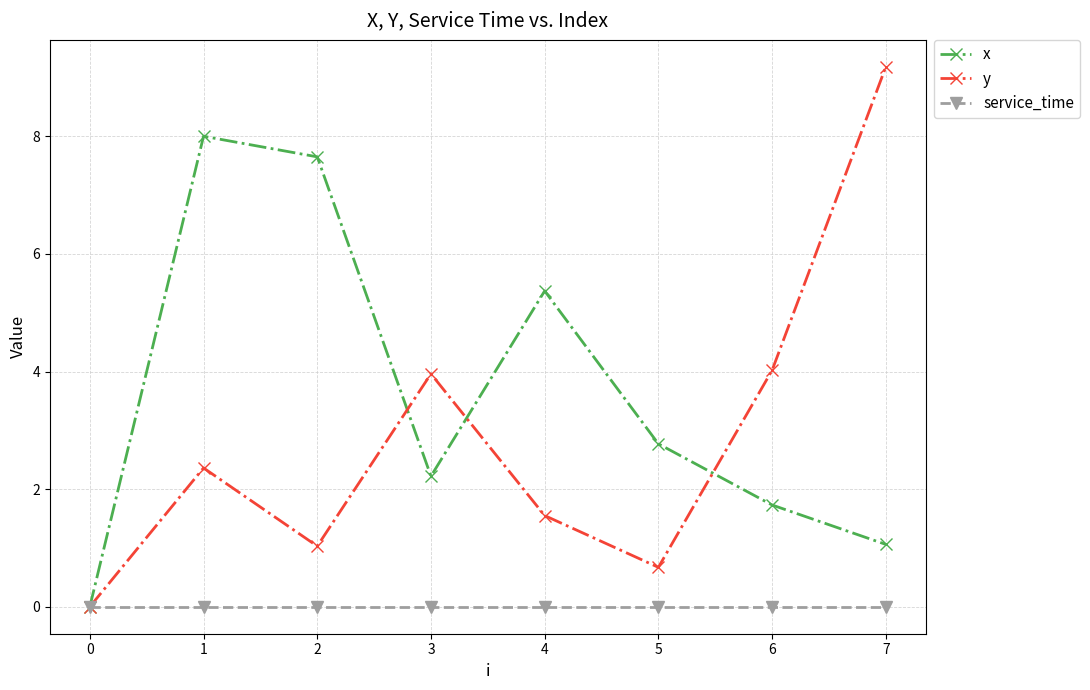

How many data points in x are less than 2?

3